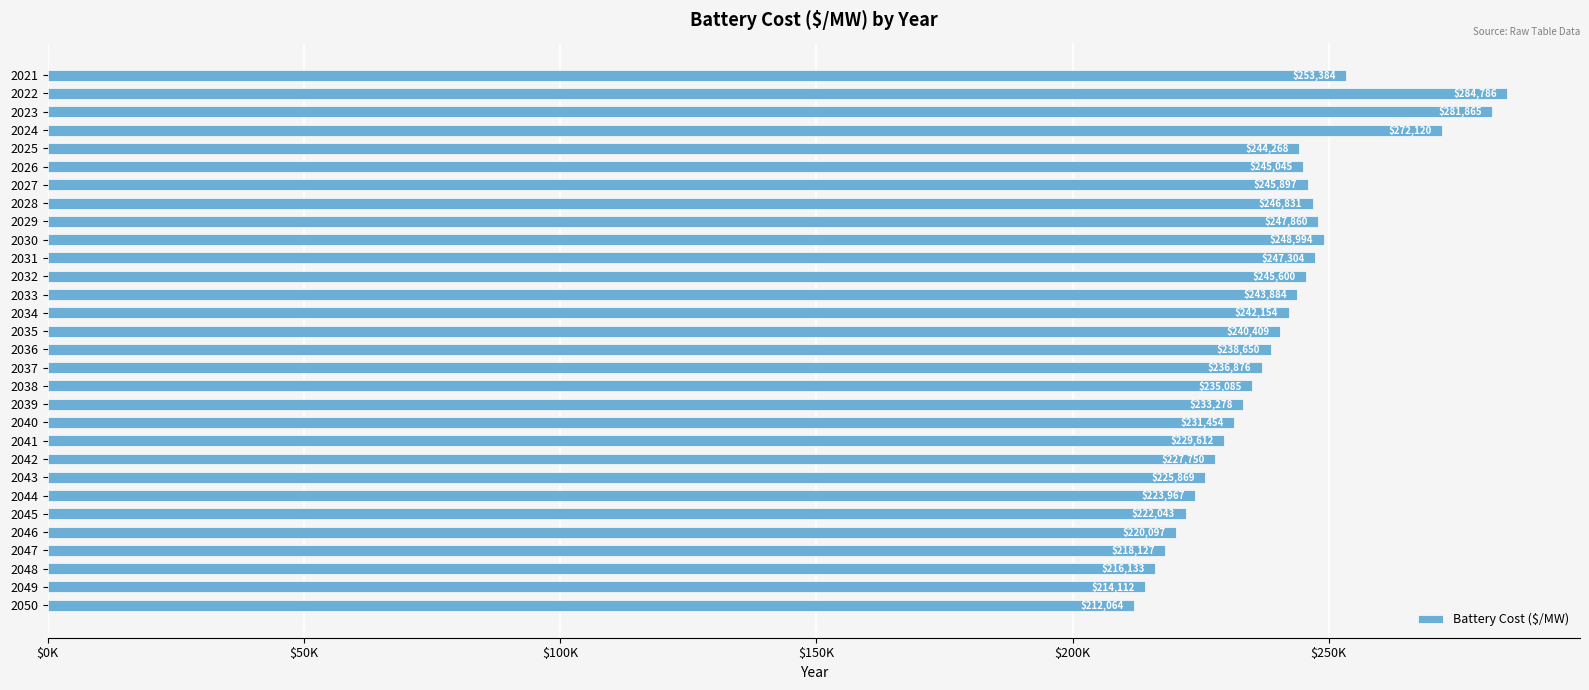

Are the bars horizontal?

Yes